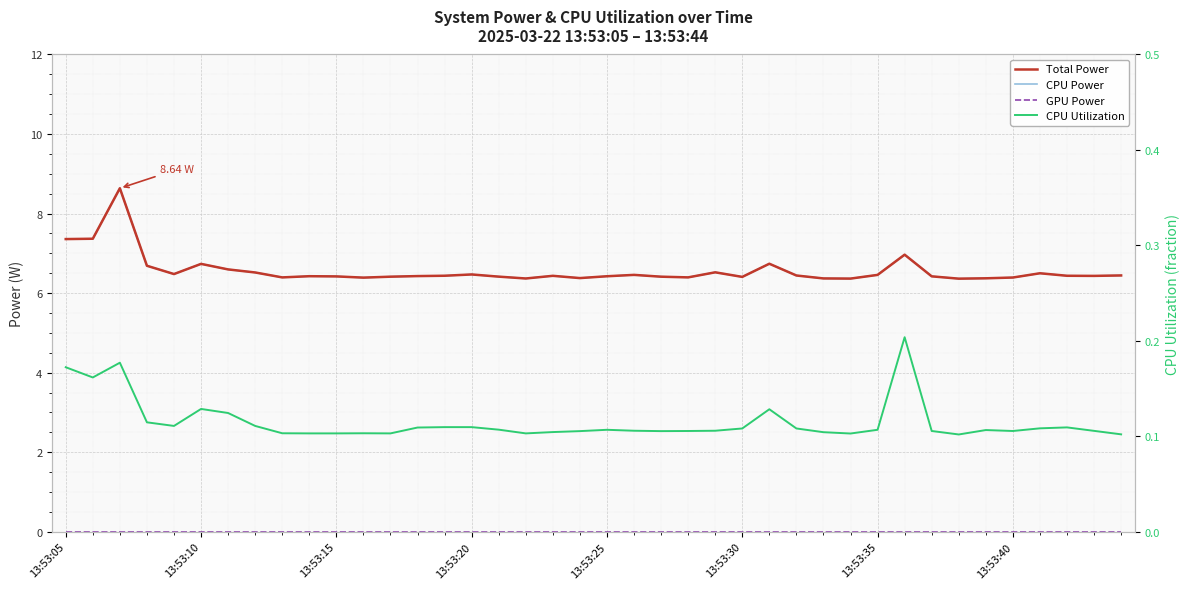

Rank the series by their maximum value, from highest to lowest.

Total Power, CPU Power, CPU Utilization, GPU Power